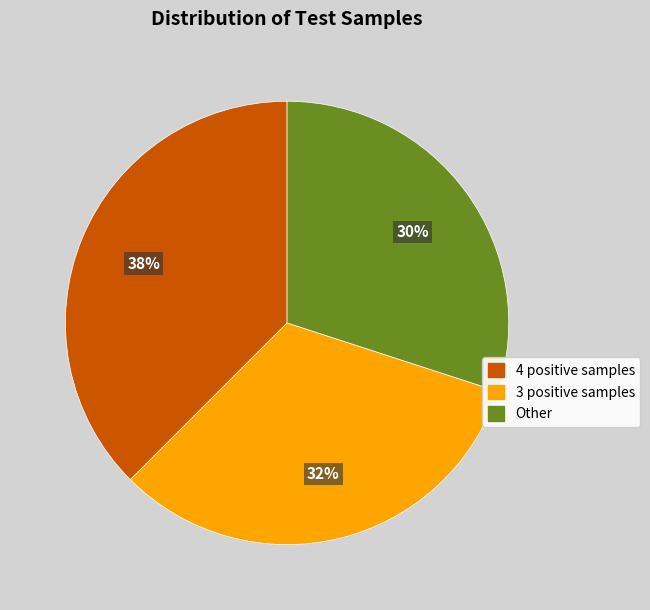

Does any single category account for the majority?

No